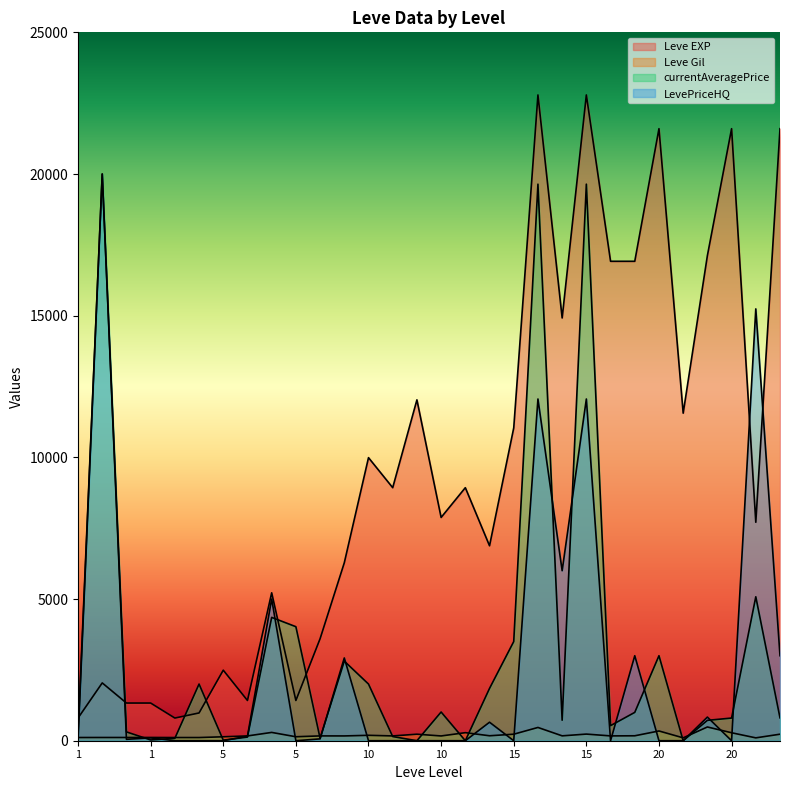

True or false: LevePriceHQ has a value of 160 at 5.

True